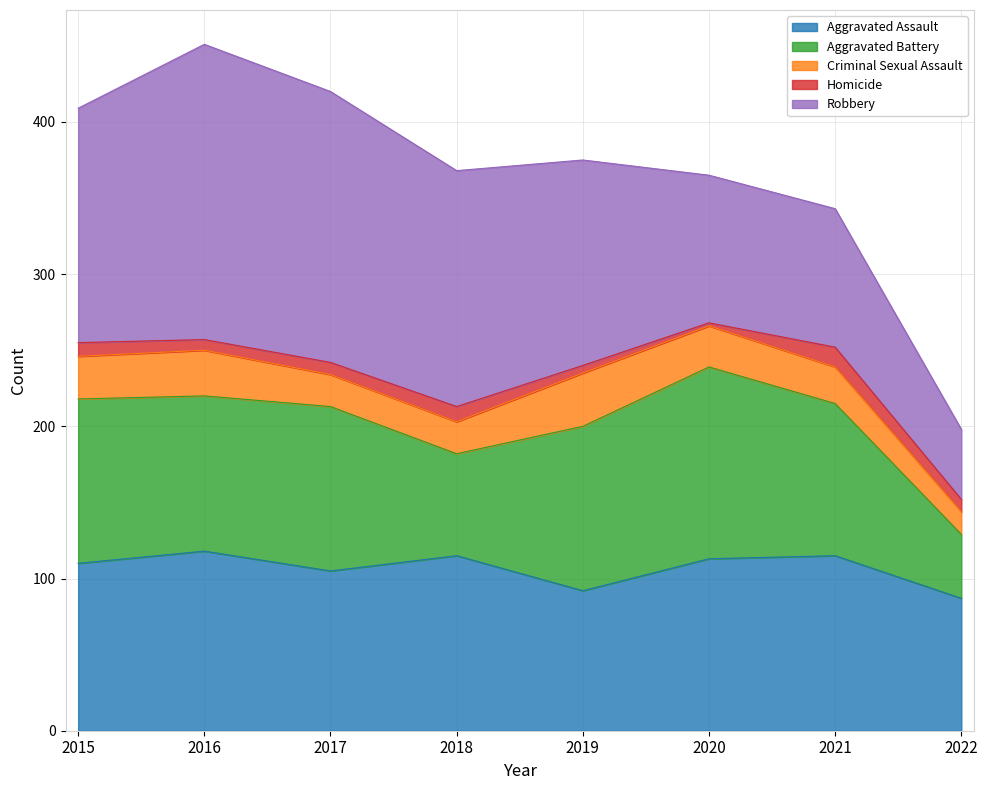

Reading left to right, extract all data points from this chart.

Aggravated Assault: 2015=110	2016=118	2017=105	2018=115	2019=92	2020=113	2021=115	2022=87
Aggravated Battery: 2015=108	2016=102	2017=108	2018=67	2019=108	2020=126	2021=100	2022=42
Criminal Sexual Assault: 2015=28	2016=30	2017=21	2018=21	2019=35	2020=27	2021=24	2022=15
Homicide: 2015=9	2016=7	2017=8	2018=10	2019=5	2020=2	2021=13	2022=8
Robbery: 2015=154	2016=194	2017=178	2018=155	2019=135	2020=97	2021=91	2022=46